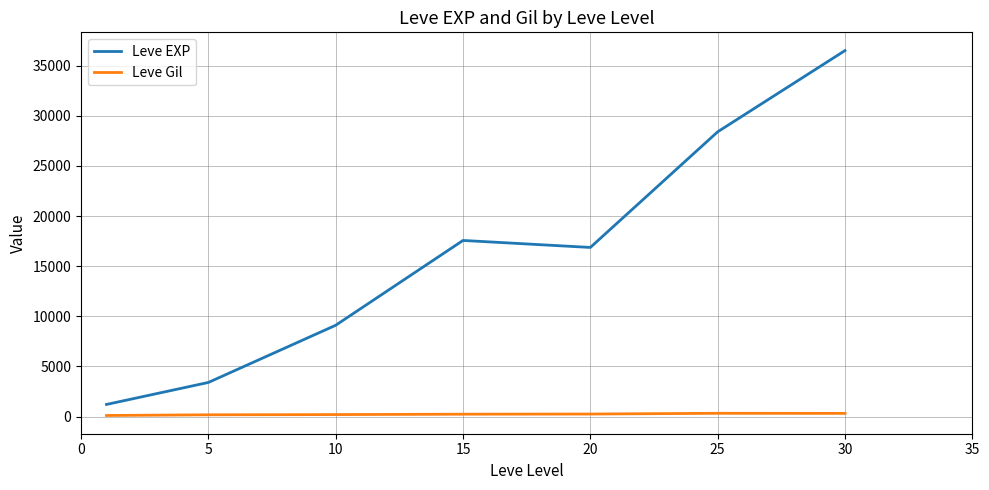

Rank the series by their maximum value, from highest to lowest.

Leve EXP, Leve Gil